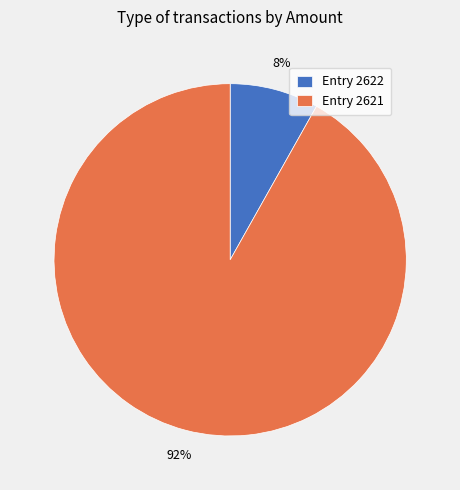

Is Entry 2621 the majority of the pie?

Yes